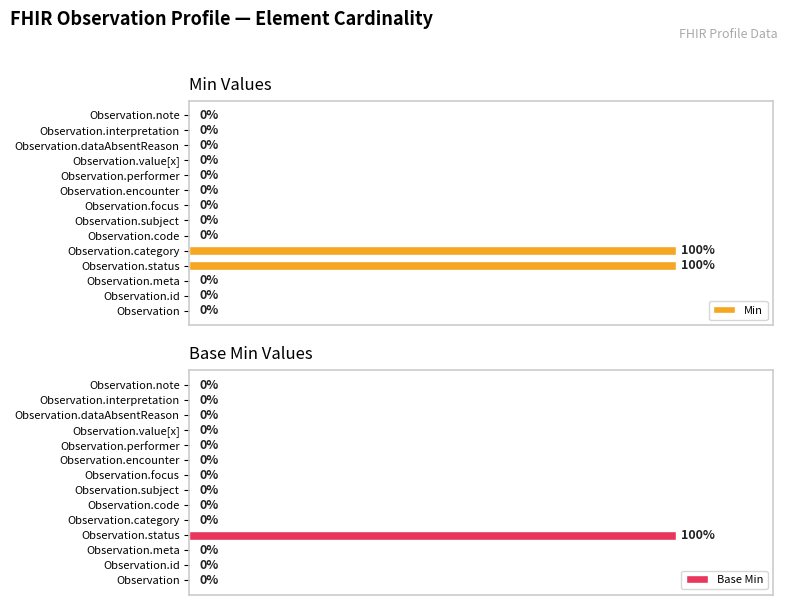

List the series in order of their peak value, highest first.

Min, Base Min